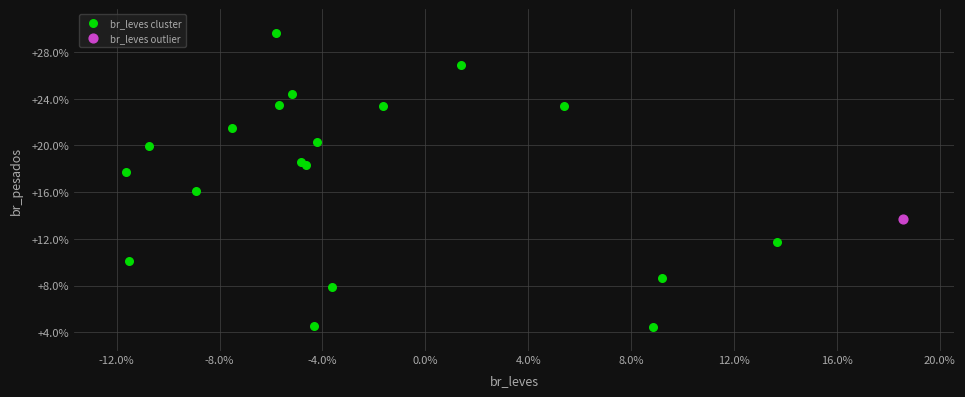

What are all the series names shown in the legend?

br_leves cluster, br_leves outlier